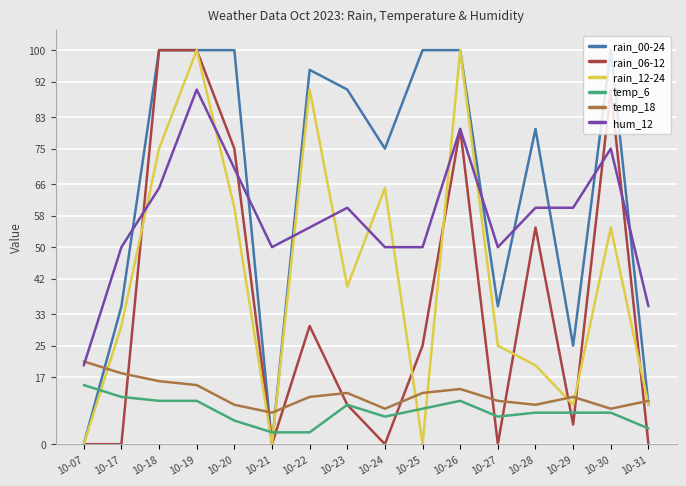

Which series ends up on top after the final intersection of hum_12 and rain_12-24?

hum_12